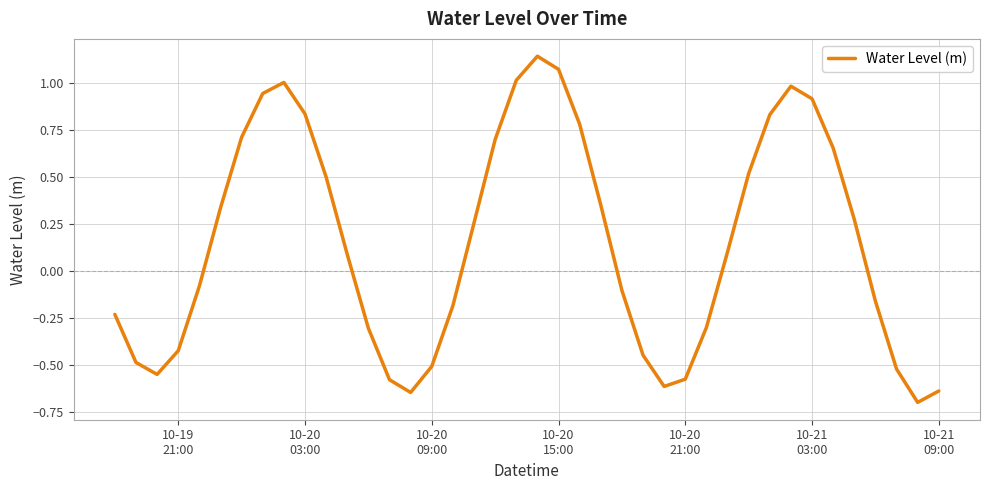

What is the difference between the maximum and minimum values?

1.8